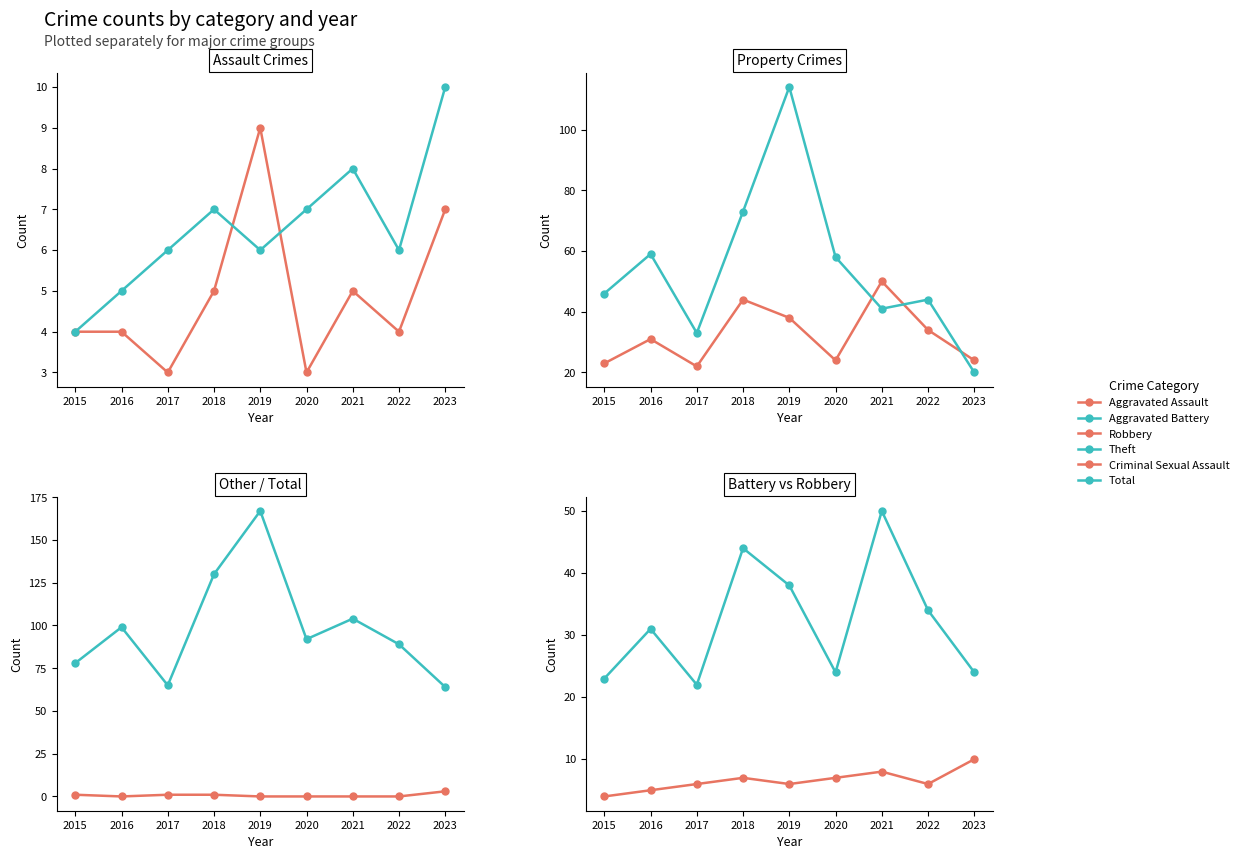

What is the total value across all series at 2015?

156